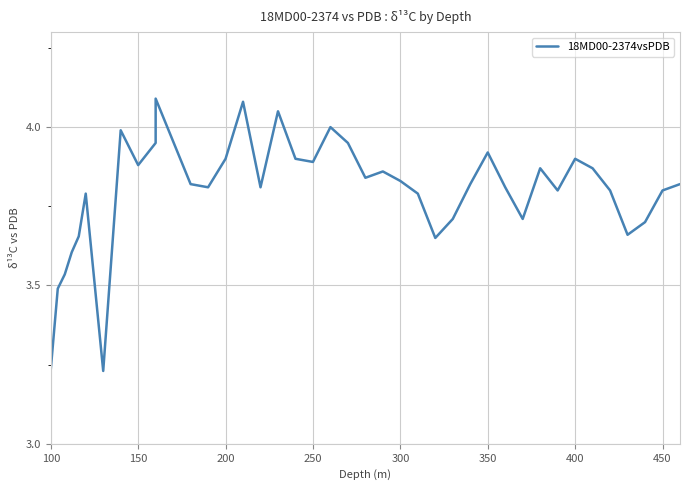

How many data points does each series have?

40